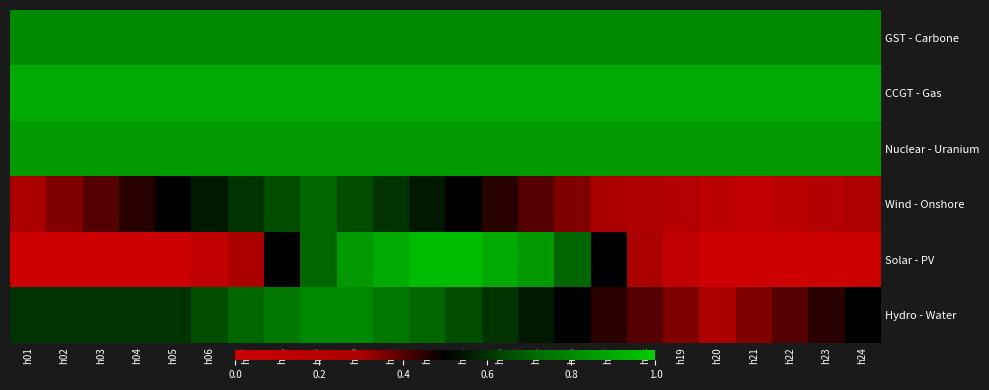

At how many categories does at least one series exceed 0?

24